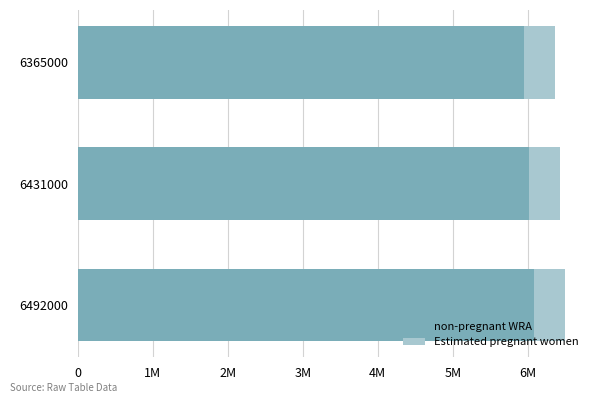

How many groups of bars are there?

3